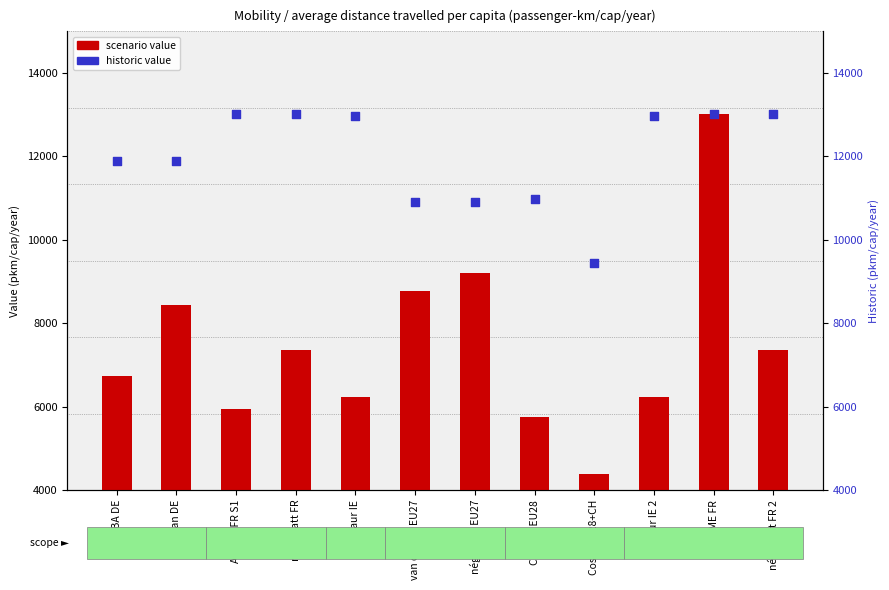

Which series reaches the maximum Y coordinate?

scenario value